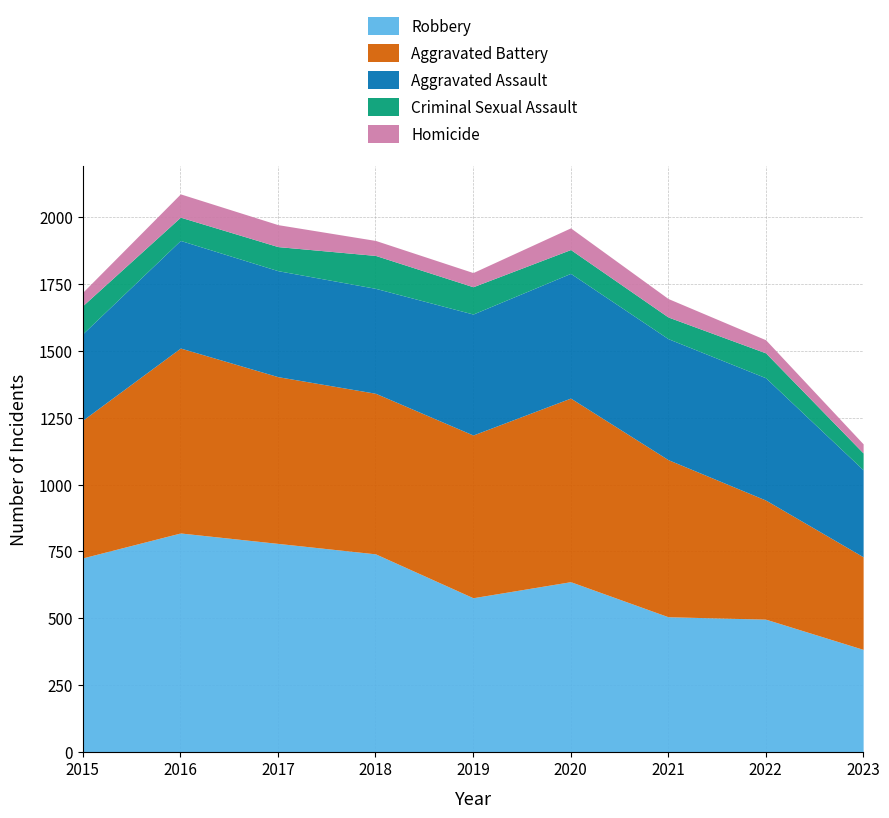

At which label does Robbery reach its peak?

2016